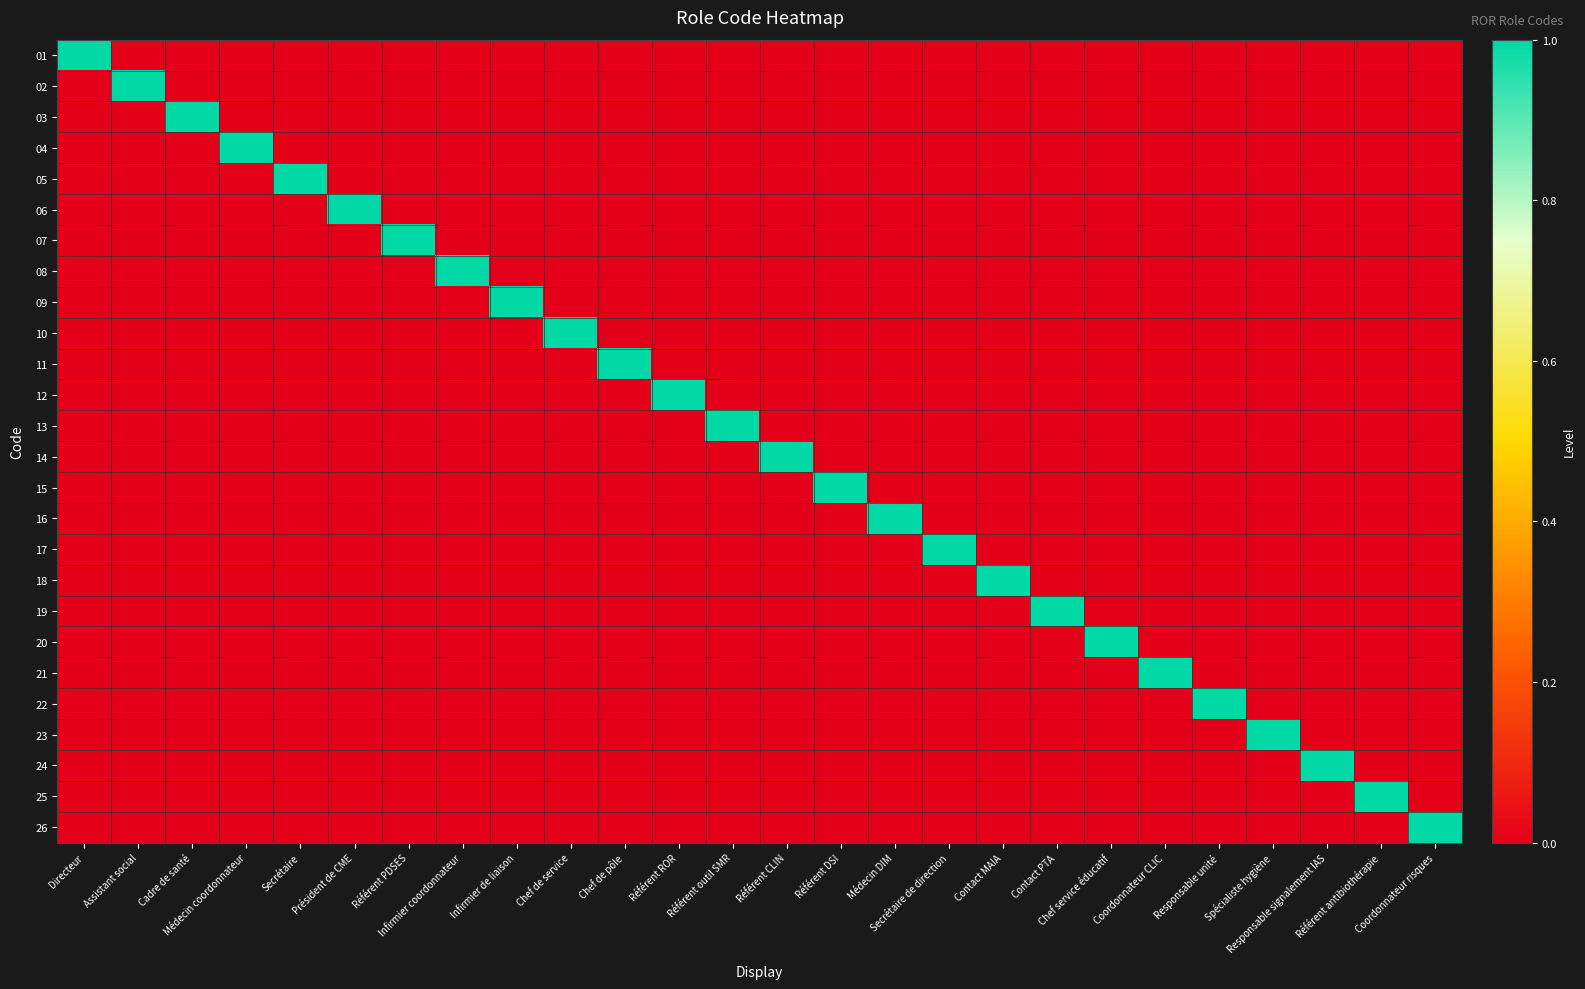

What is the maximum value shown in the chart?

1